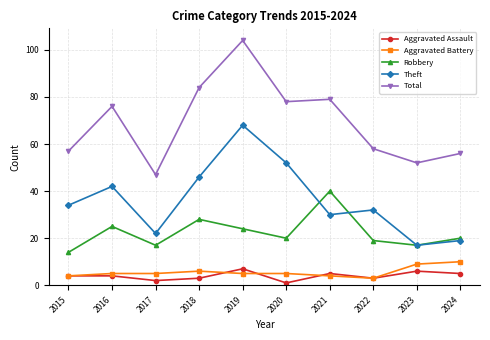

Which series changed the most between 2015 and 2020?

Total